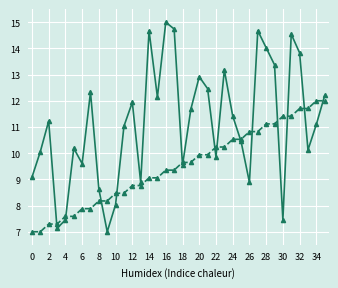

How many categories are shown in the chart?

36